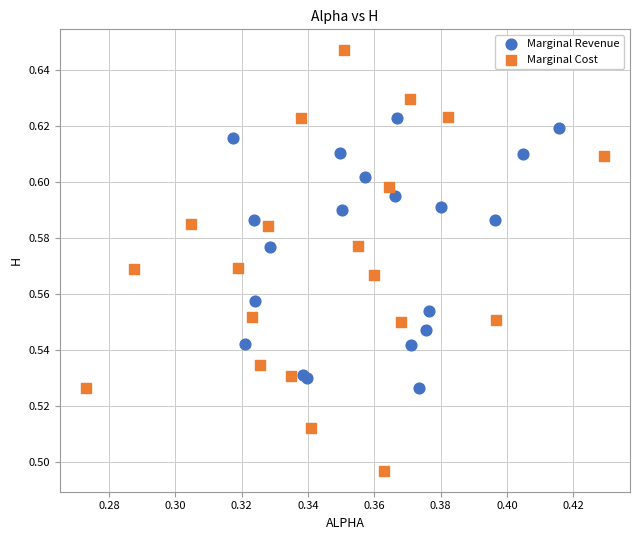

Which series has the widest spread of Y values?

Marginal Cost